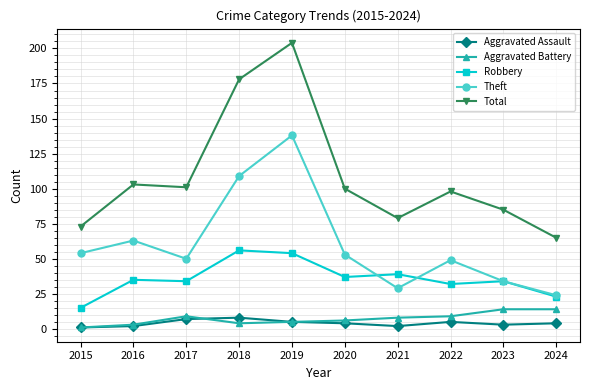

List the series in order of their peak value, highest first.

Total, Theft, Robbery, Aggravated Battery, Aggravated Assault